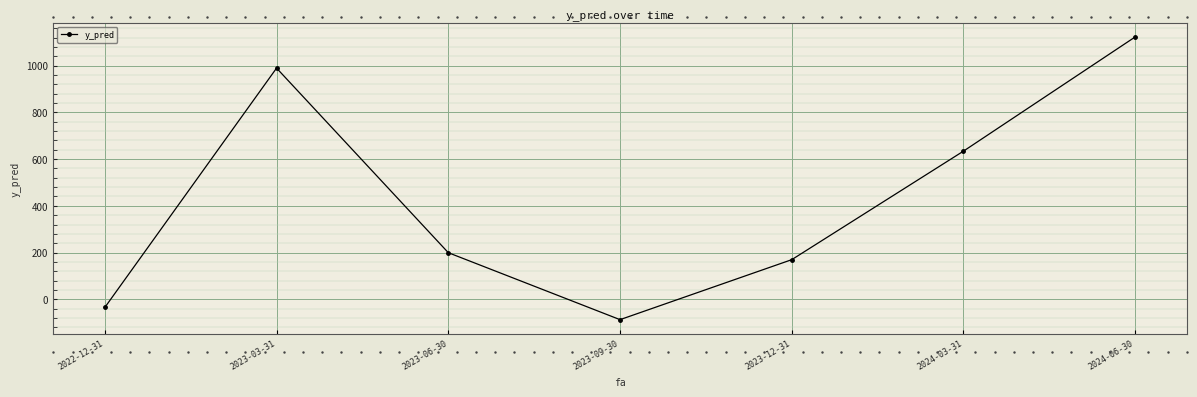

What is the difference between the second highest and minimum values?

1076.4